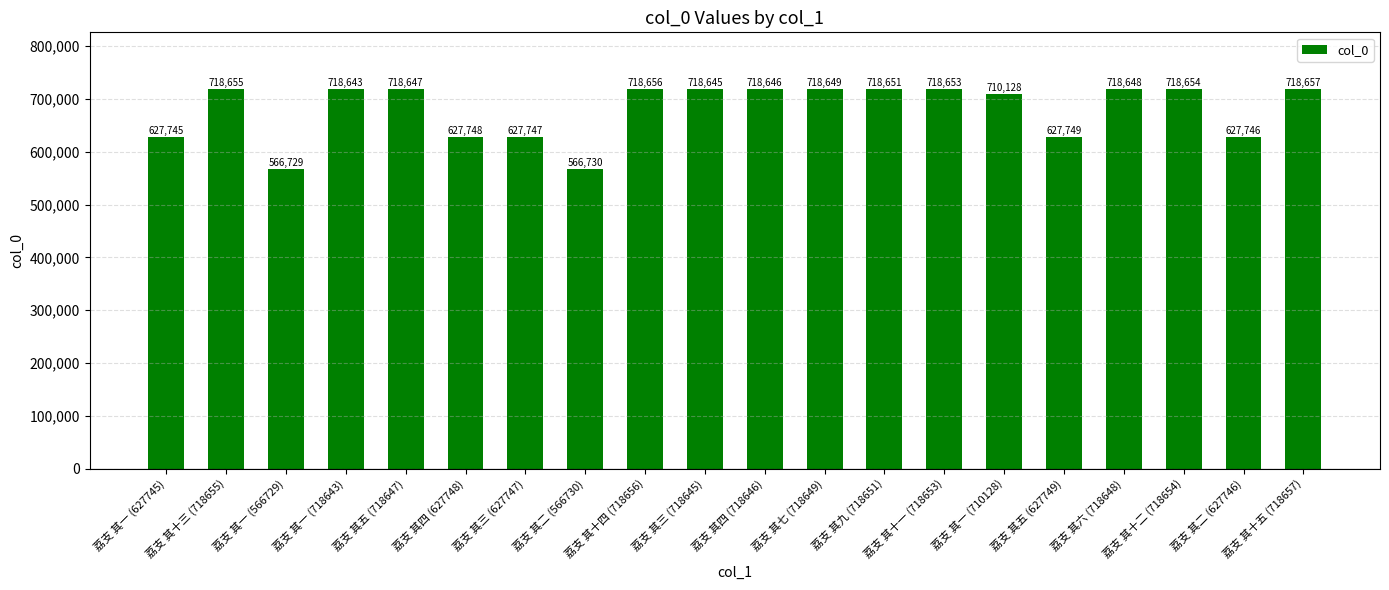

Read the value at 荔支 其三 (718645), to the nearest 100.

718600